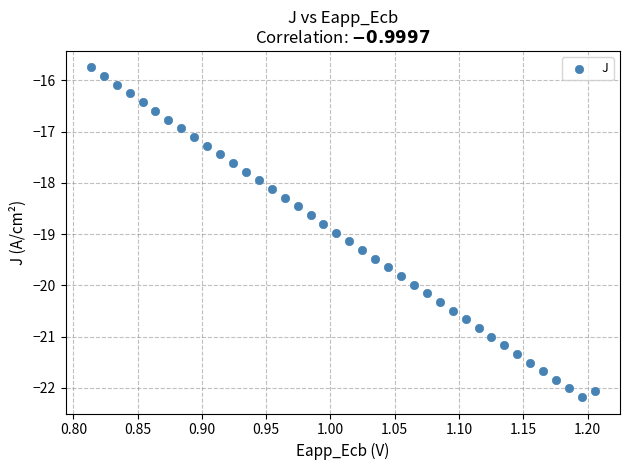

What is the range of X values (max minus min)?

0.4